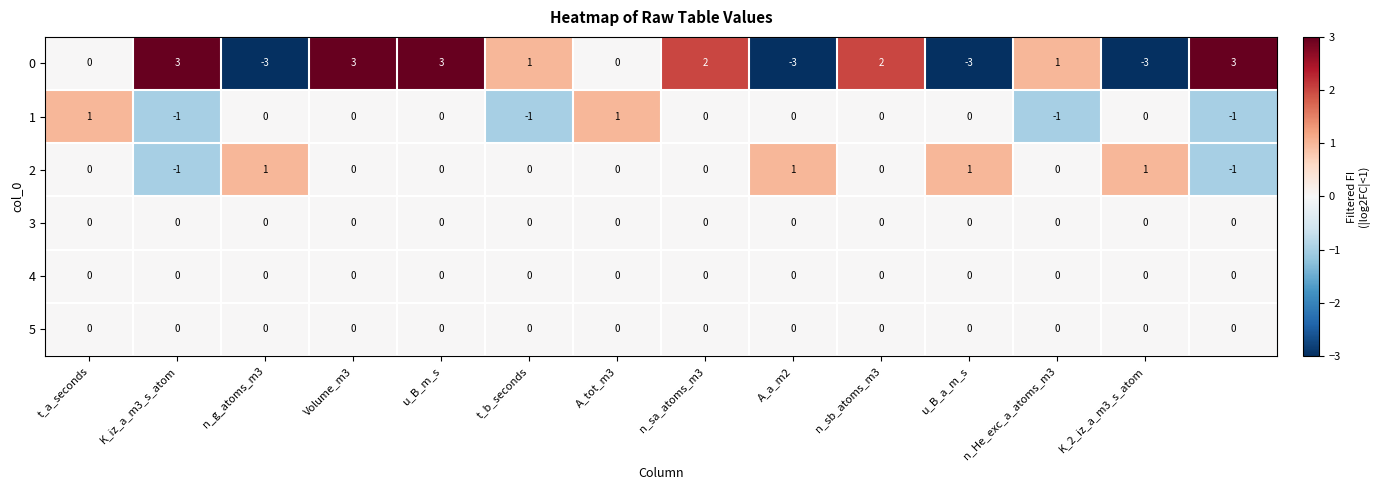

What is the minimum value for 0?

-3